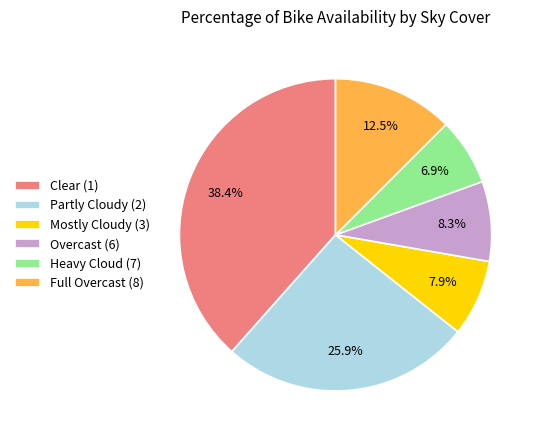

Combined, what portion of the pie is Partly Cloudy (2) and Heavy Cloud (7)?

32.8%